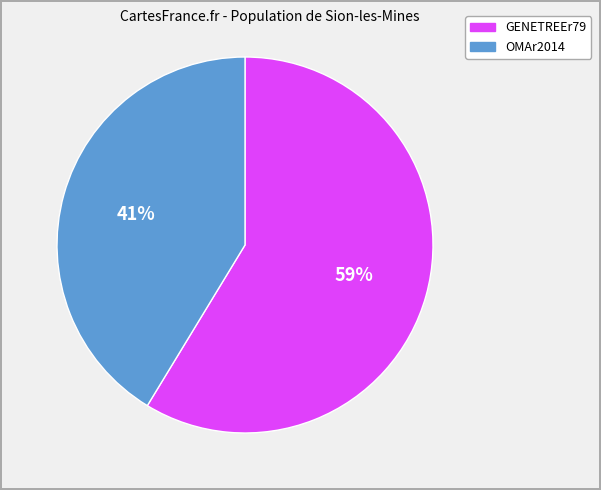

Count the number of slices in the pie.

2